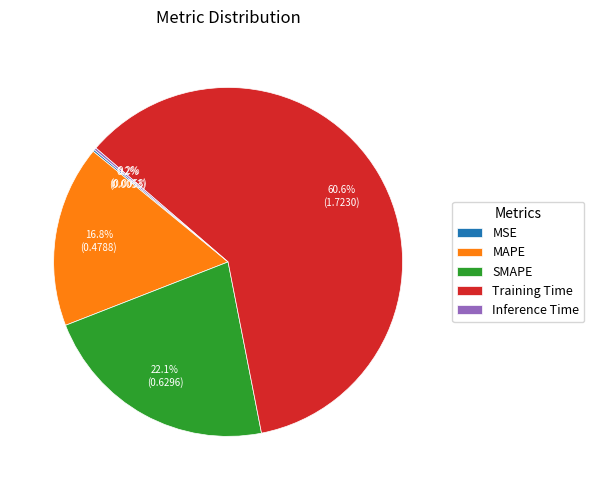

Is Training Time the majority of the pie?

Yes